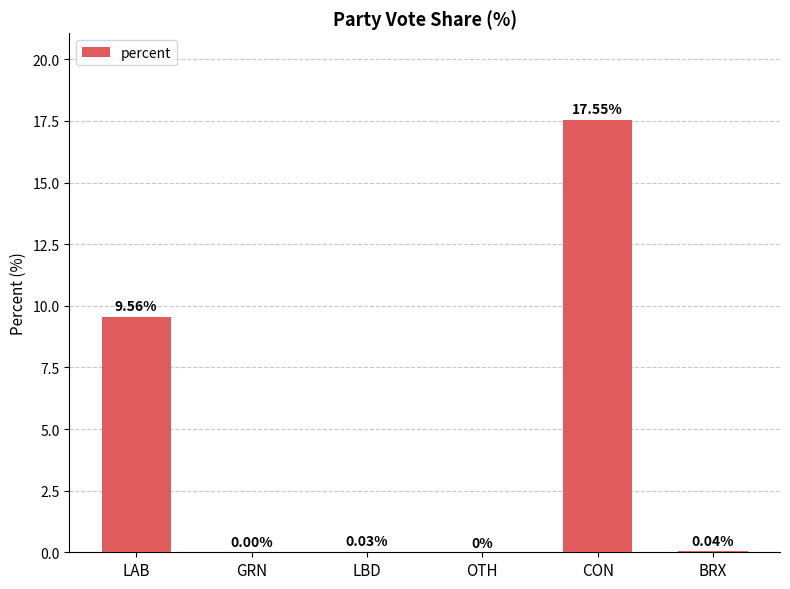

What is the sum of the values at LBD and BRX?

0.1